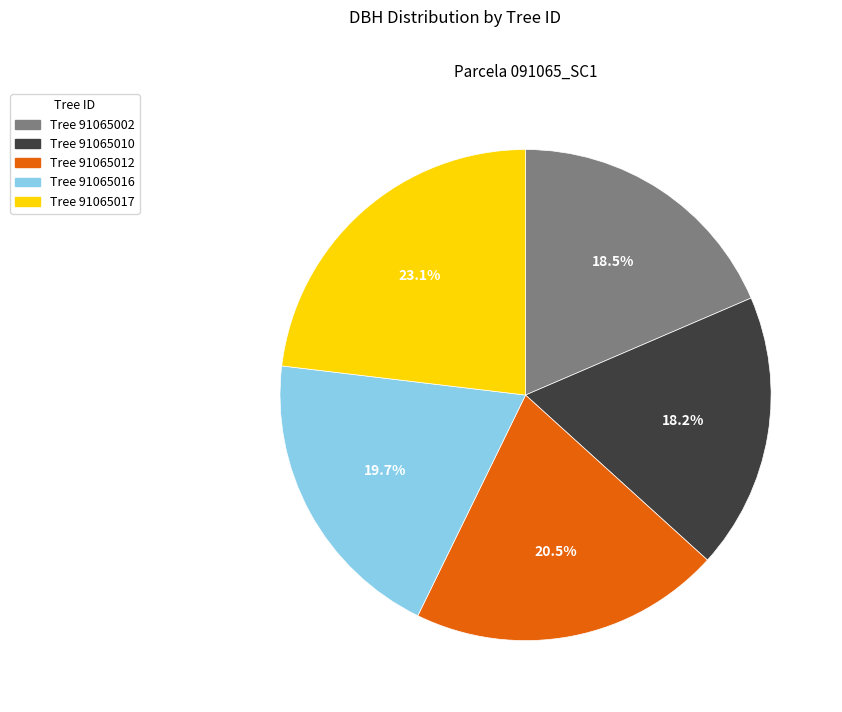

Is there a majority slice in this chart?

No